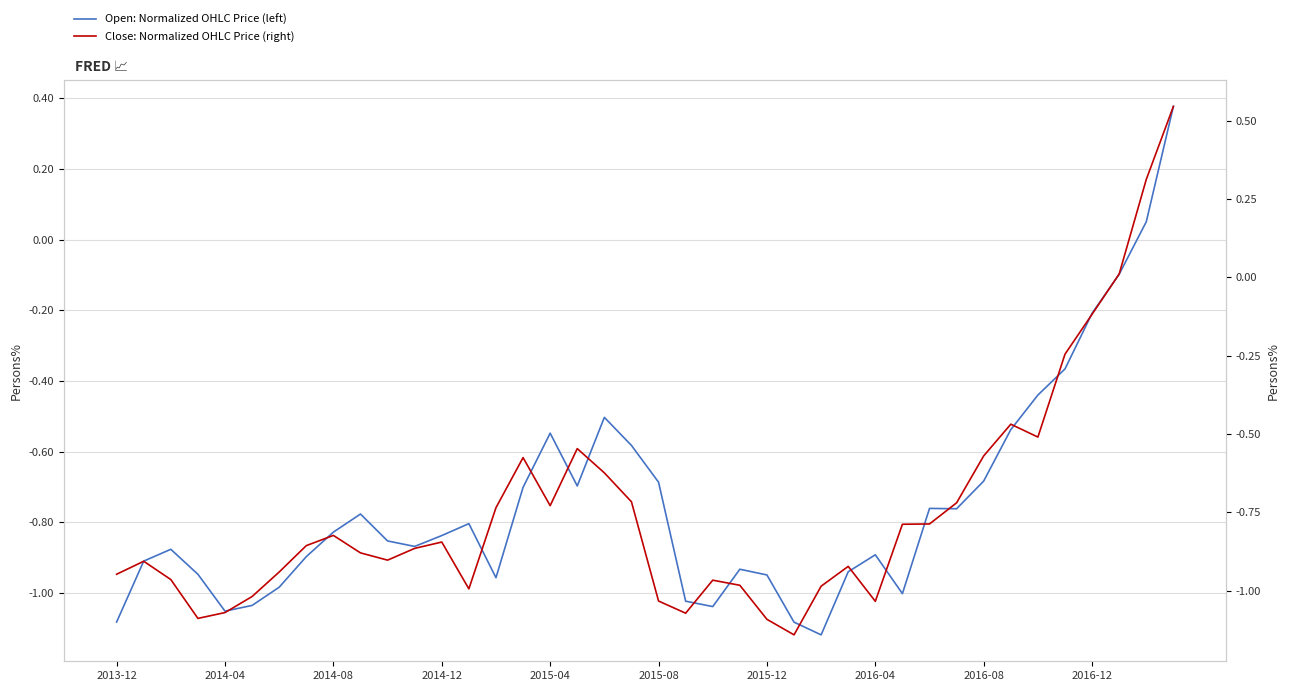

What is the greatest value displayed?

0.5